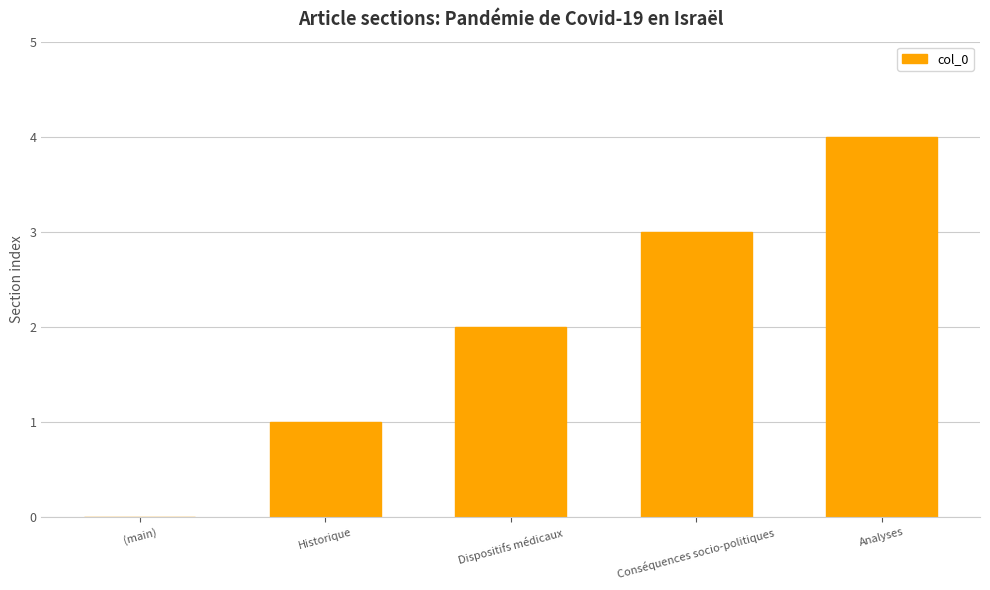

Between Historique and Conséquences socio-politiques, which is larger?

Conséquences socio-politiques